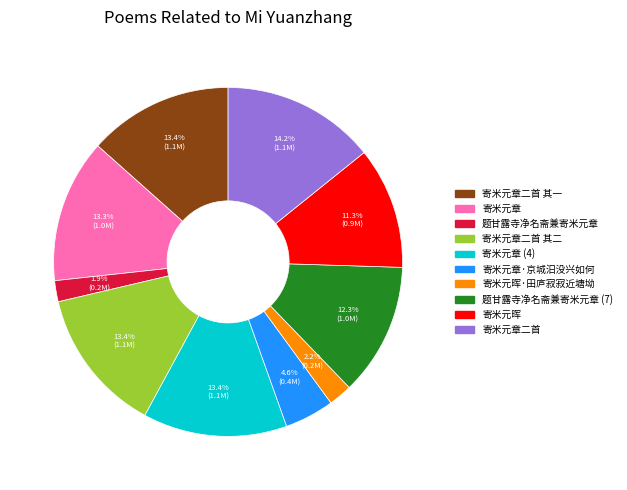

Is there any slice that represents more than half of the pie?

No